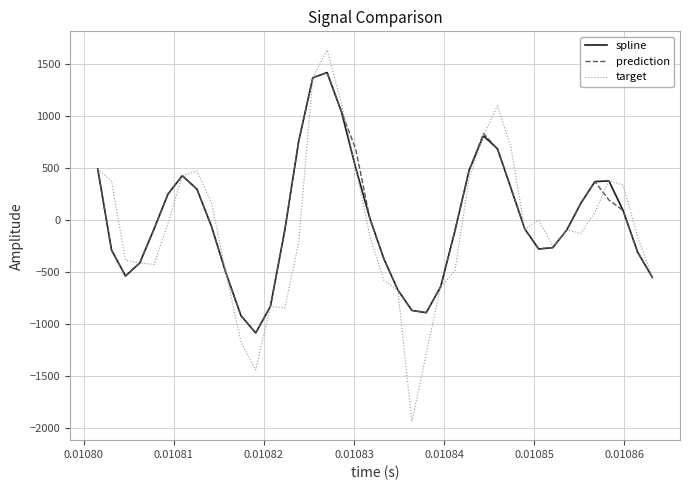

Which series has the largest range (max minus min)?

target